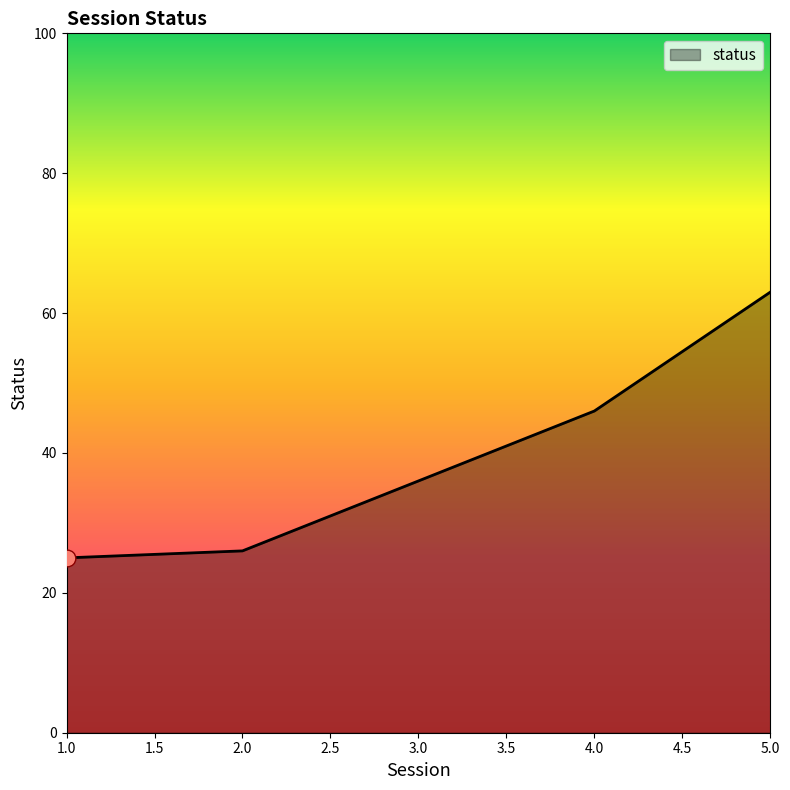

What is the average value?

39